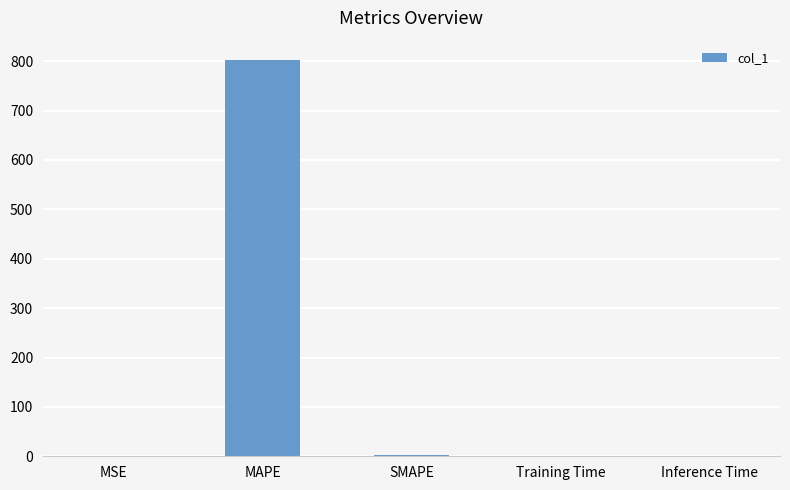

The value at Training Time is 1.4. True or false?

True